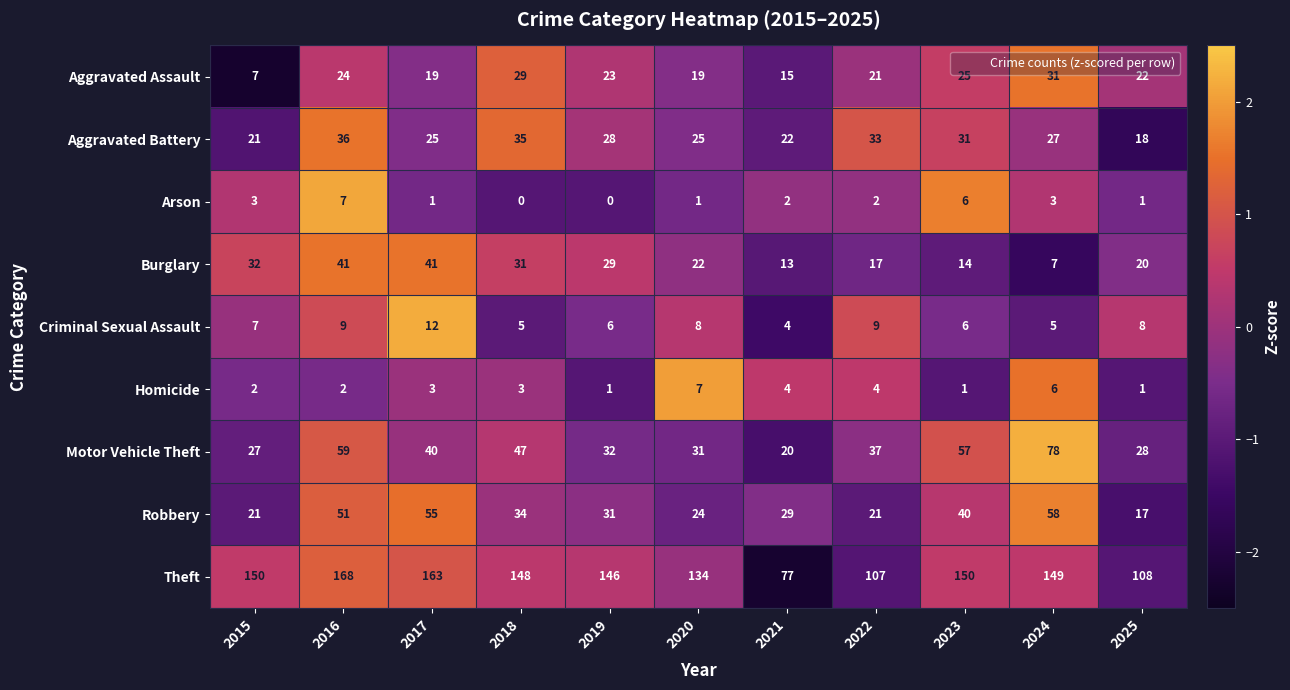

How many categories are shown in the chart?

11